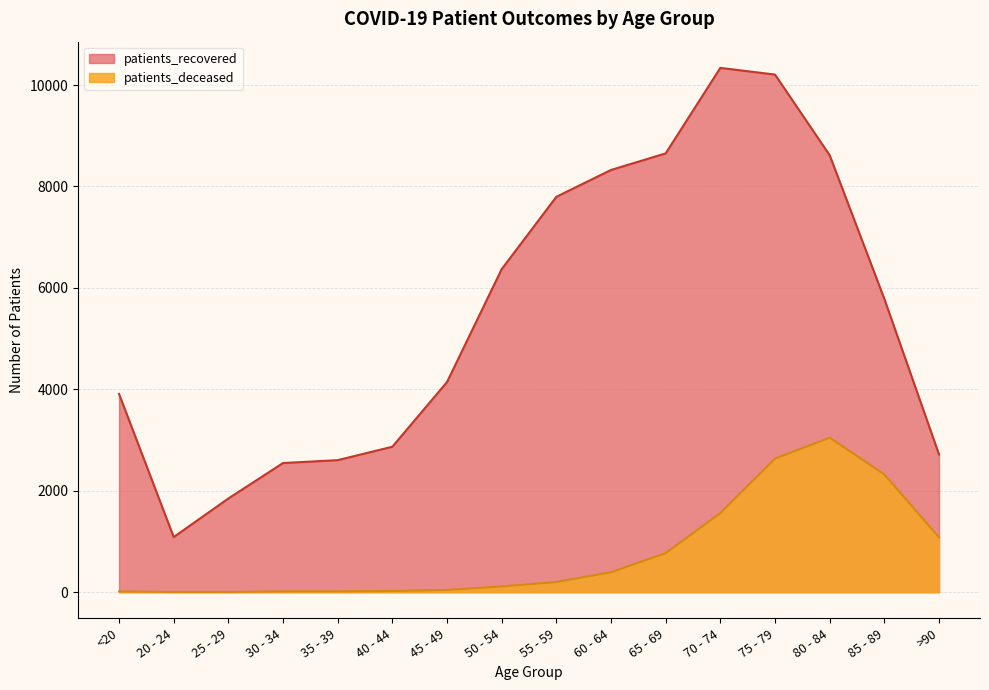

True or false: patients_recovered and patients_deceased cross at least once.

False